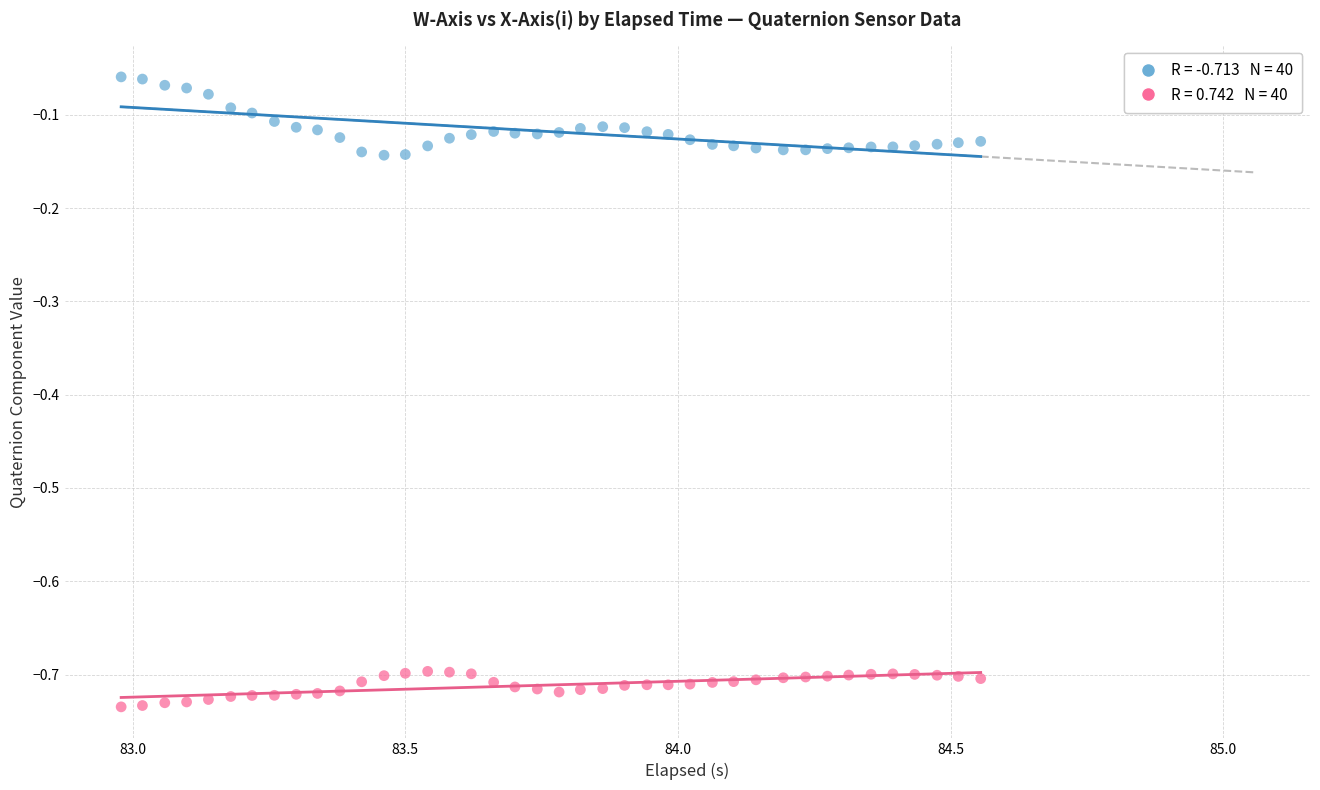

Across all data points, what is the range of X values (max minus min)?

1.6